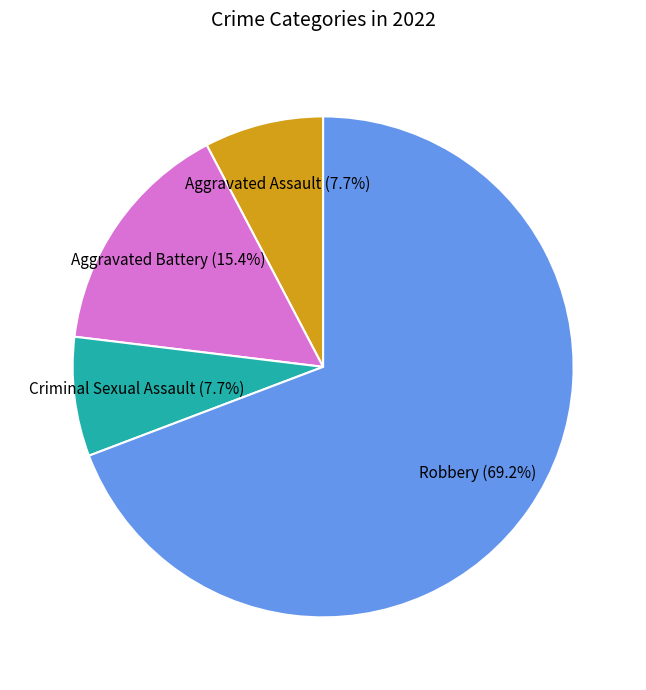

Is there a majority slice in this chart?

Yes